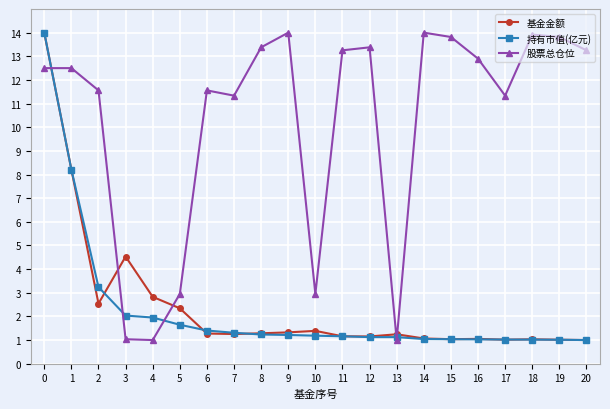

Which series changed the most between 4 and 20?

股票总仓位